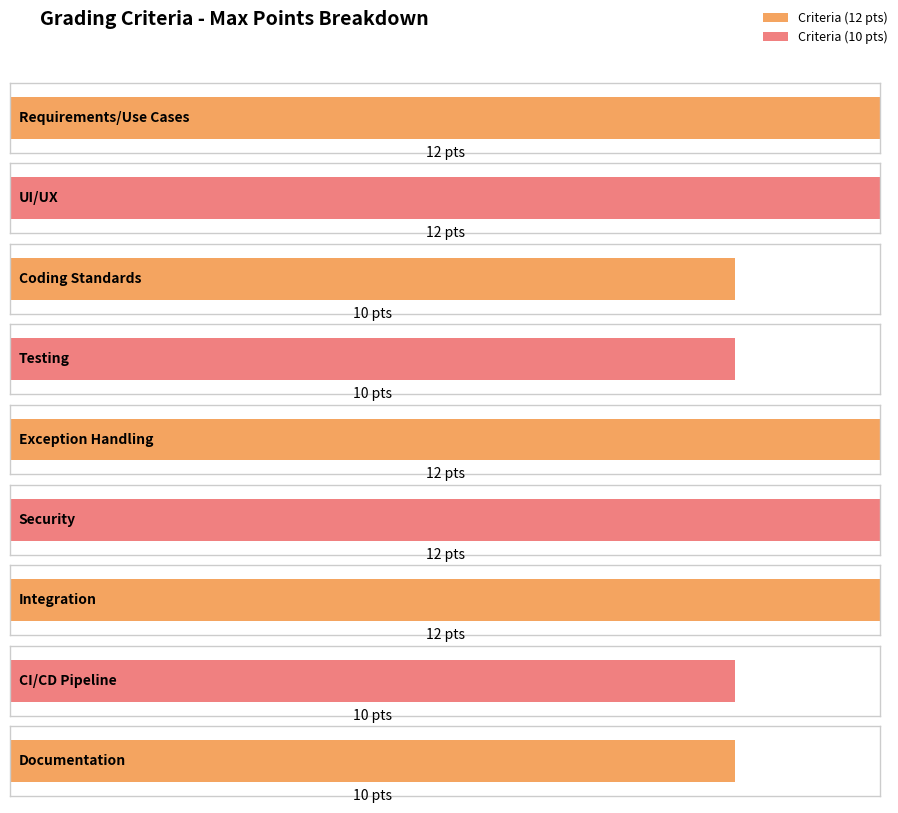

What is the ratio of the value at Requirements/Use Cases to the value at Coding Standards?

1.2